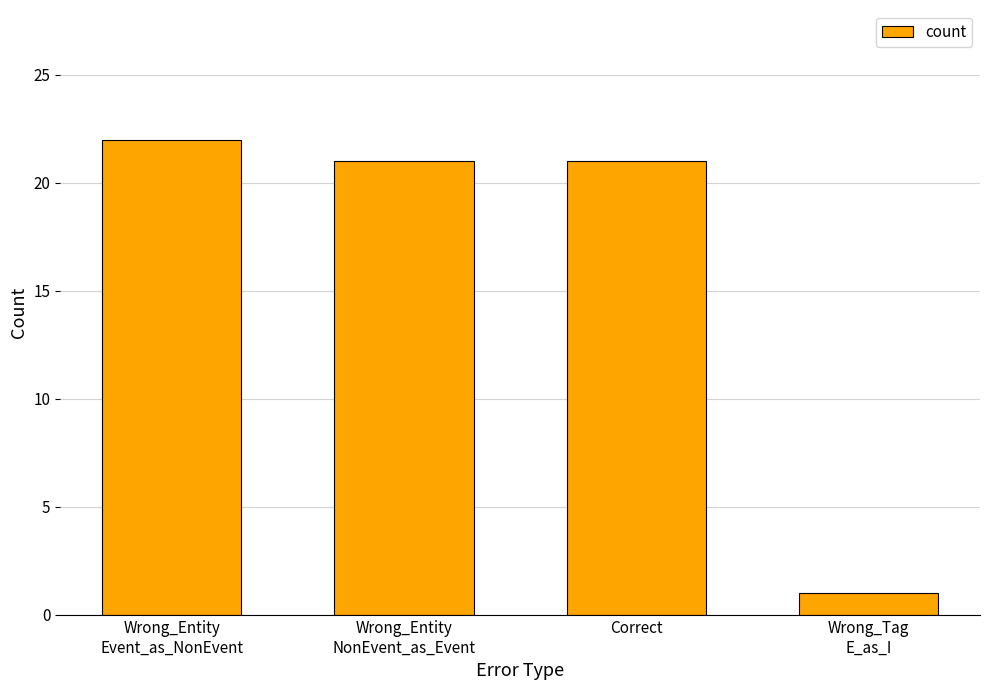

What is the label of the 4th bar from the left?

Wrong_Tag
E_as_I